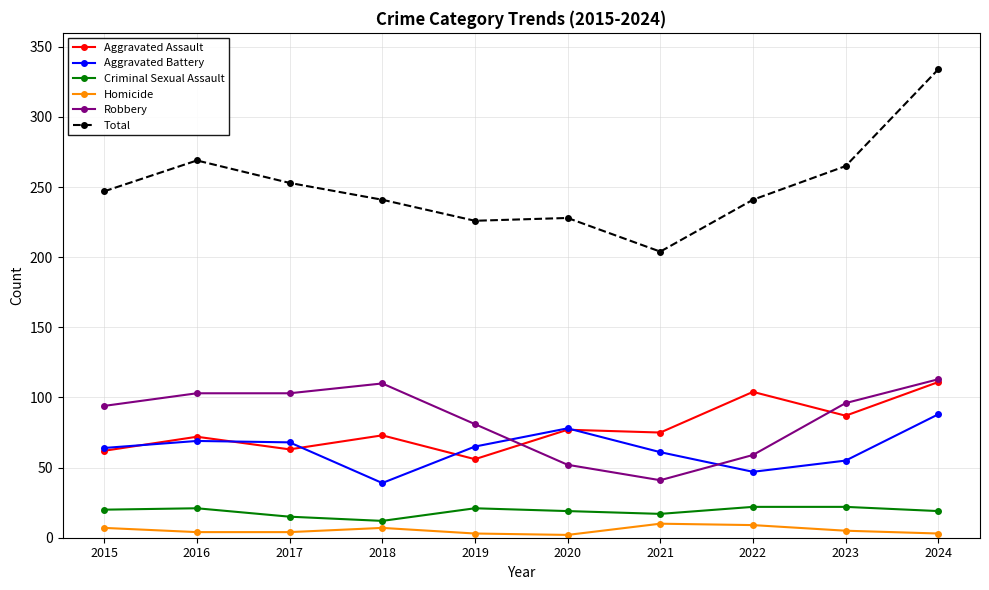

True or false: Aggravated Battery has a value of 127 at 2020.

False